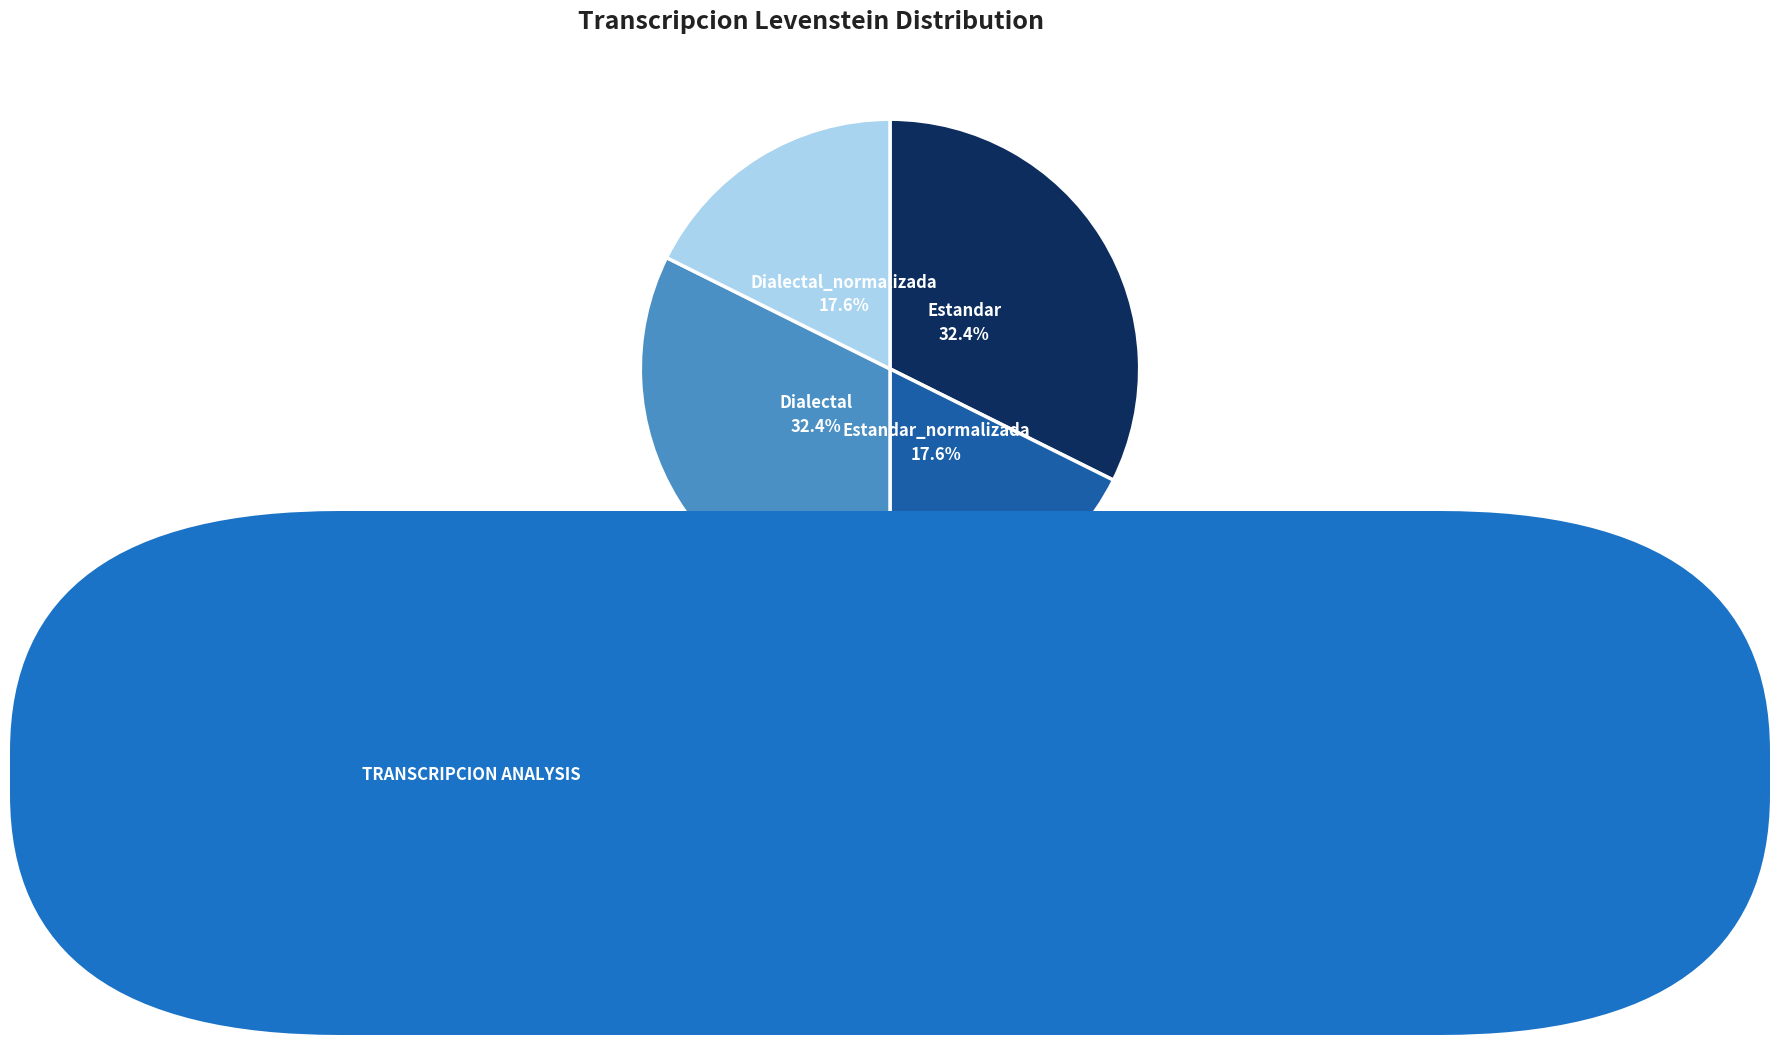

Is there any slice that represents more than half of the pie?

No